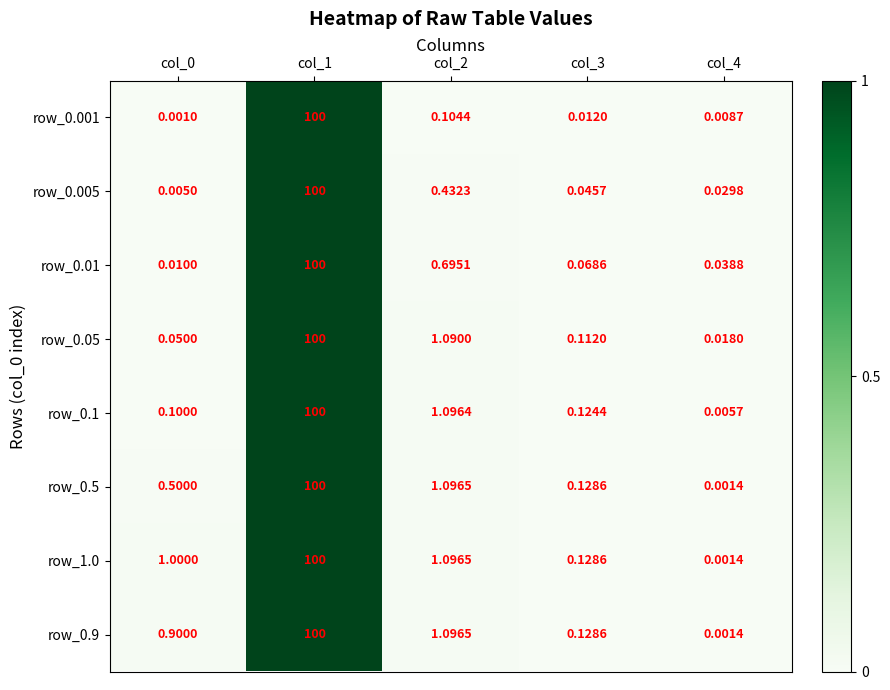

Is the value of row_0.05 at col_4 greater than the value of row_0.01 at col_0?

Yes